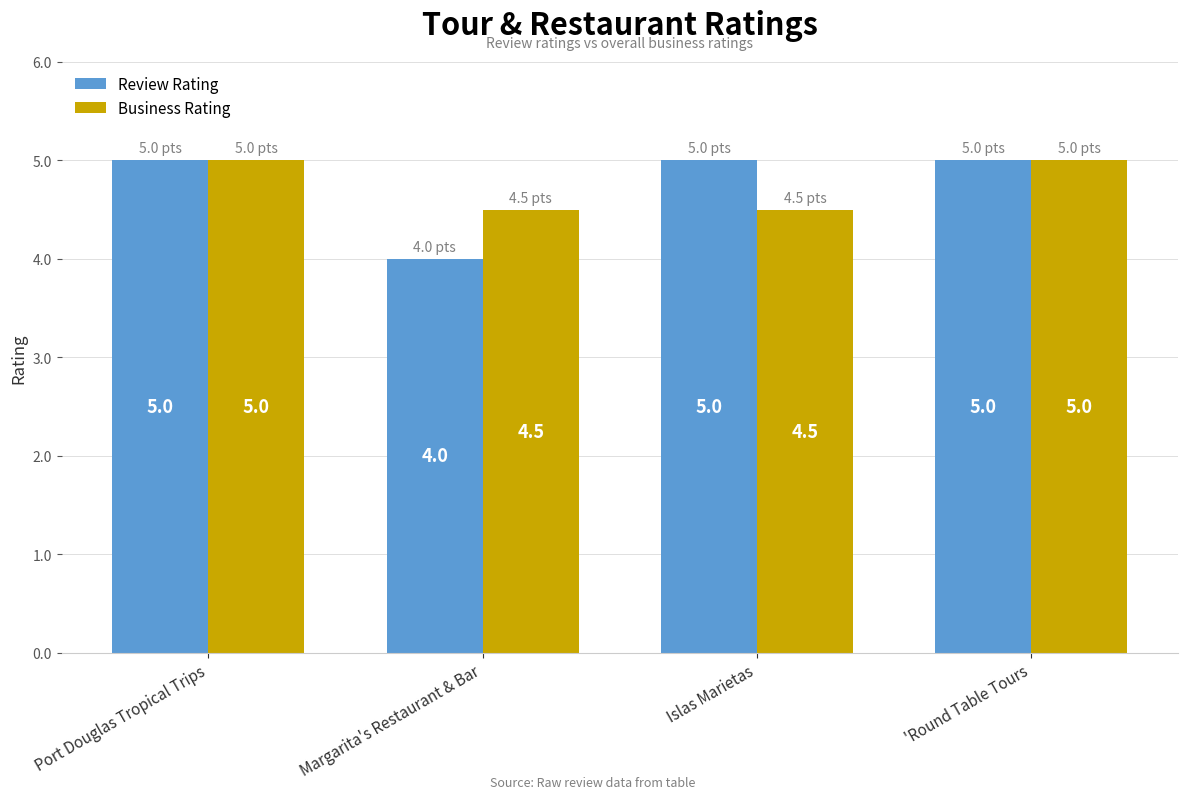

Which category has the lowest value in the Review Rating series?

Margarita's Restaurant & Bar